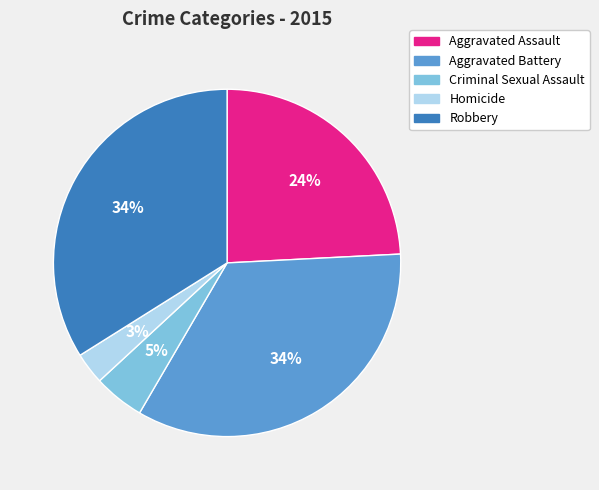

Approximately how many times larger is the value at Aggravated Assault compared to Aggravated Battery?

0.7